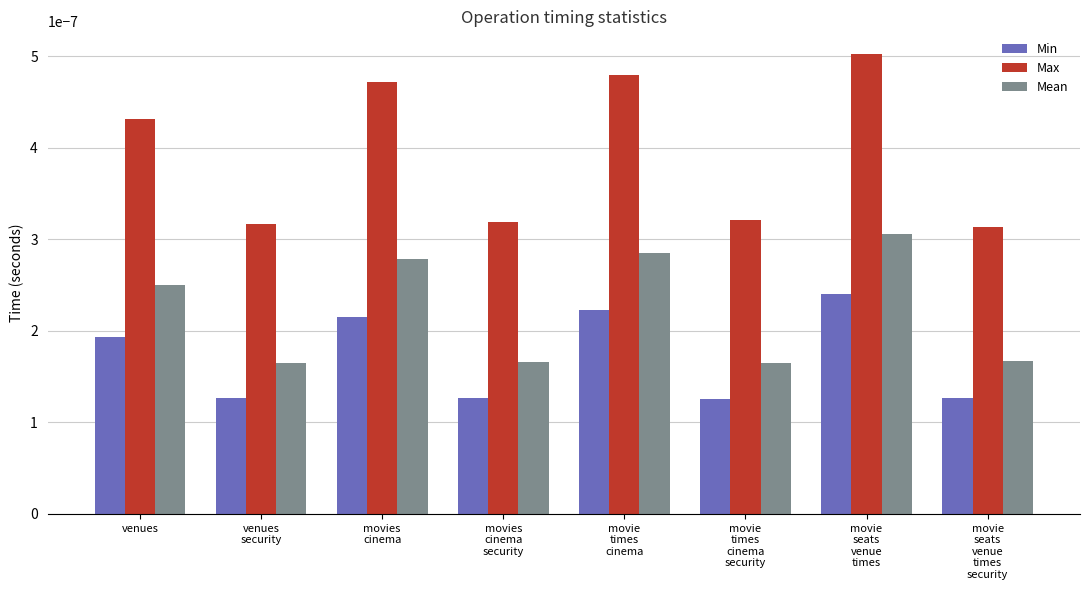

Which series has the largest total across all categories?

Max